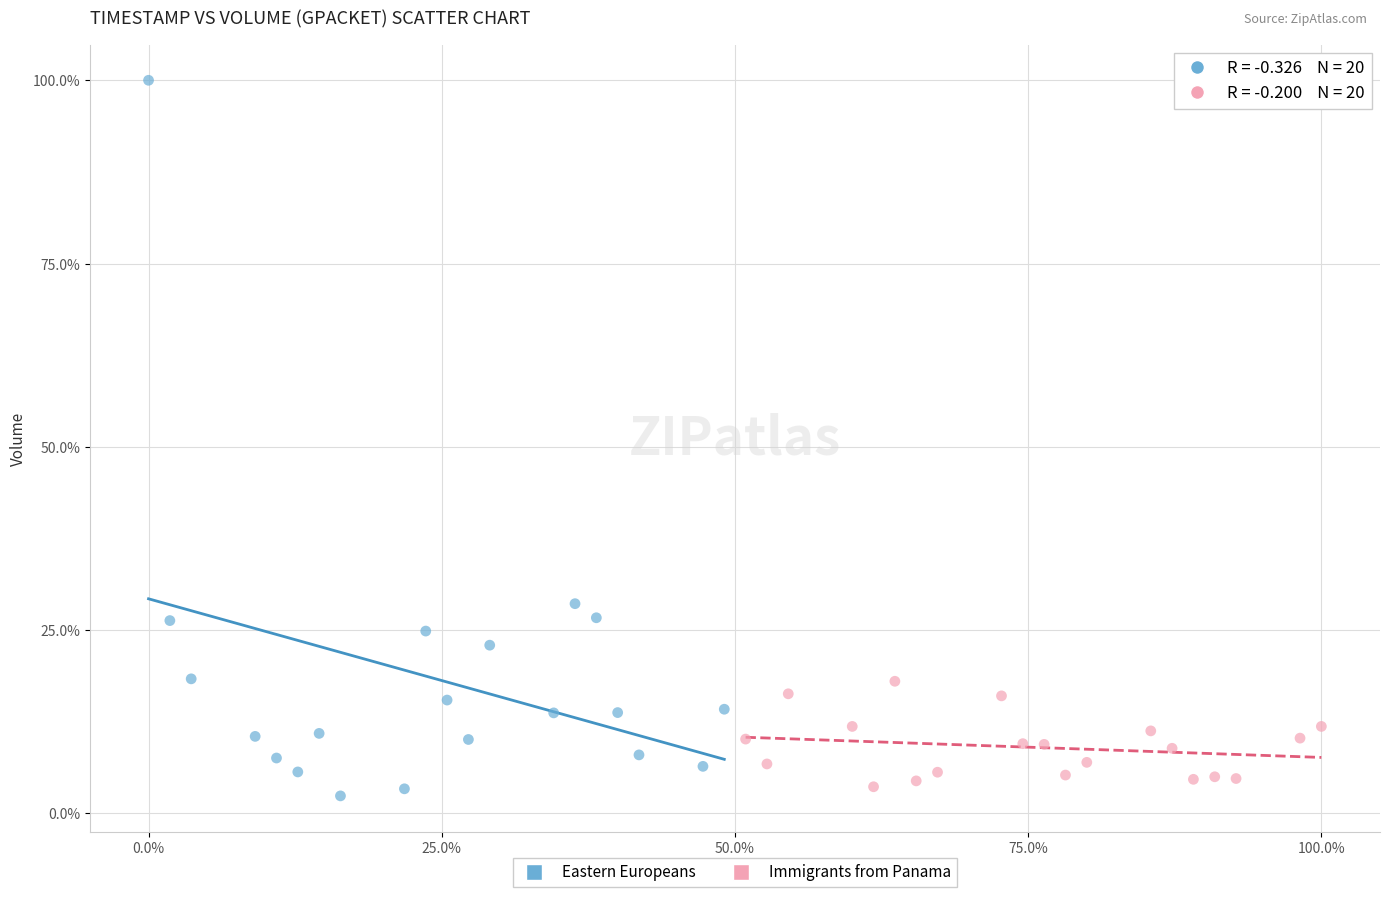

Which series has the widest spread of Y values?

Eastern Europeans